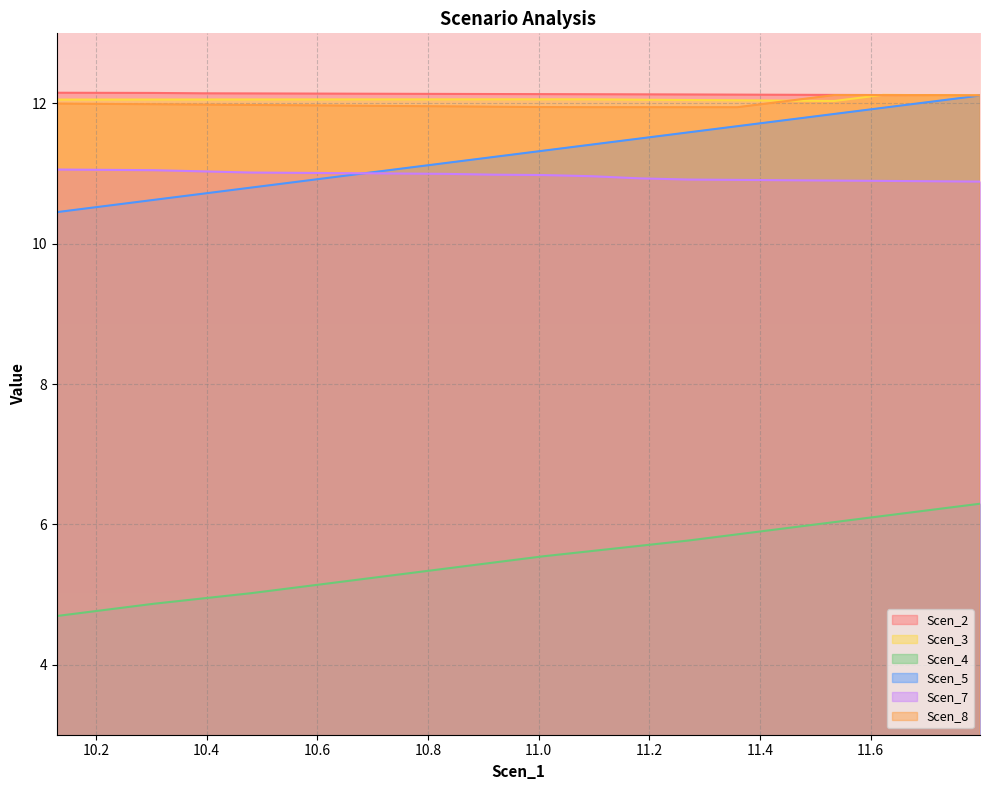

What is the spread (max minus min) of values at 11.797843264046943?

5.8